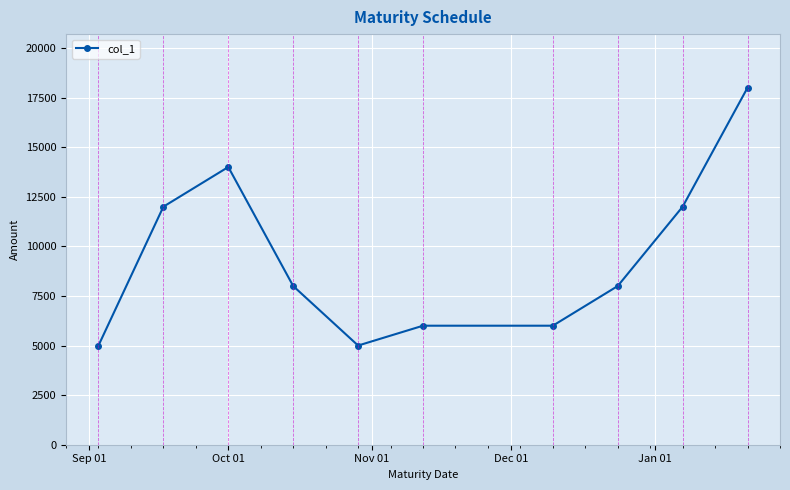

Reading left to right, extract all data points from this chart.

5000	12000	14000	8000	5000	6000	6000	8000	12000	18000